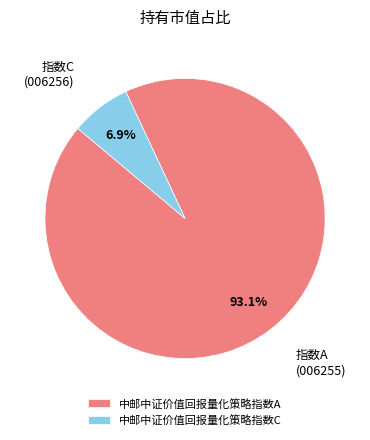

What is the largest slice in the pie chart?

中邮中证价值回报量化策略指数A